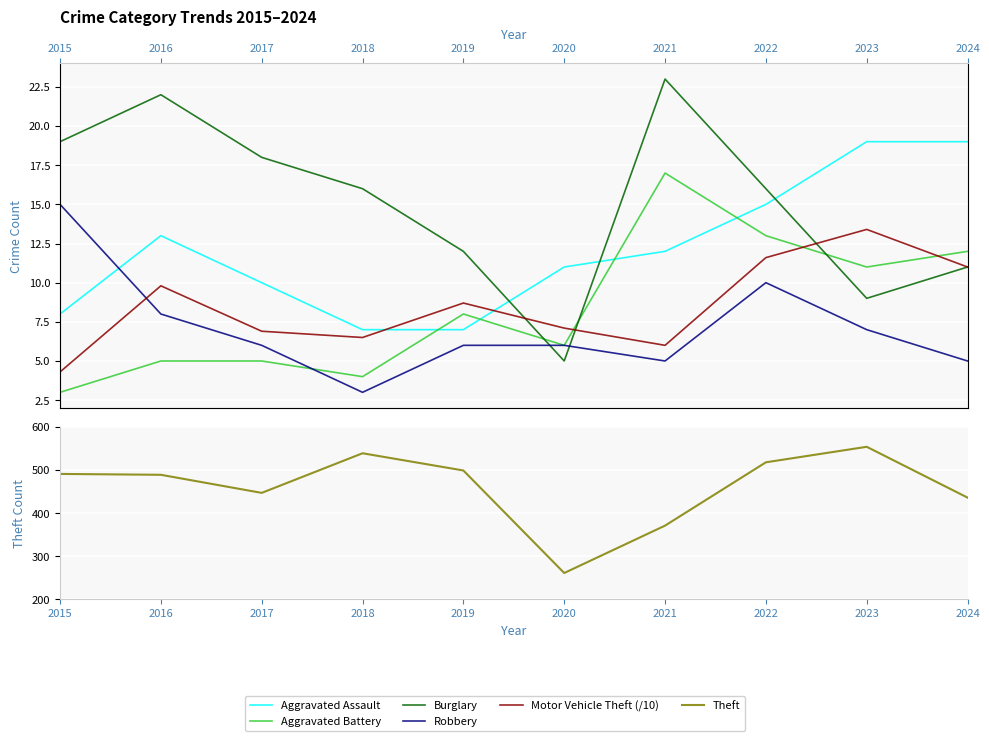

Where do Motor Vehicle Theft (/10) and Burglary first cross each other?

2019 and 2020